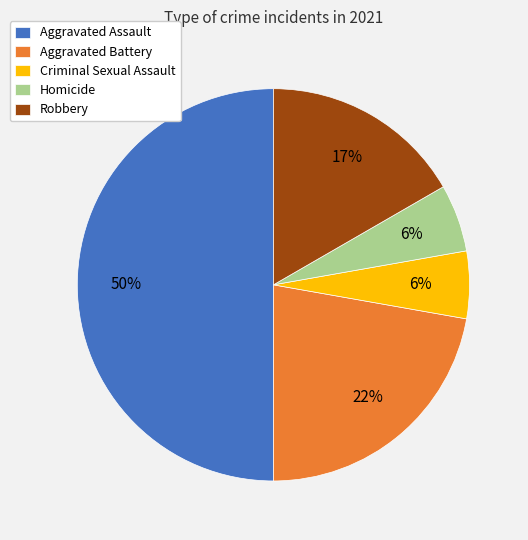

How many segments does this pie chart have?

5